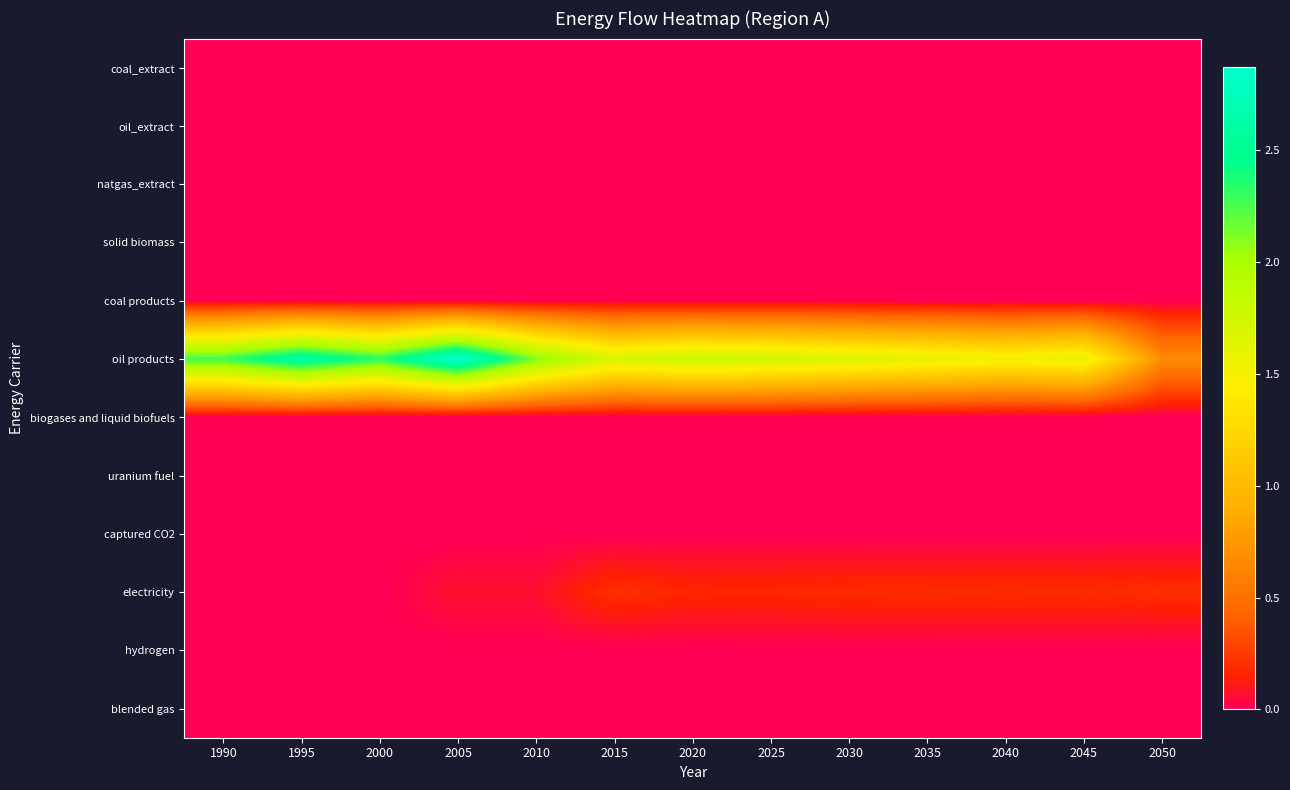

Which label corresponds to the largest value in the chart?

2005